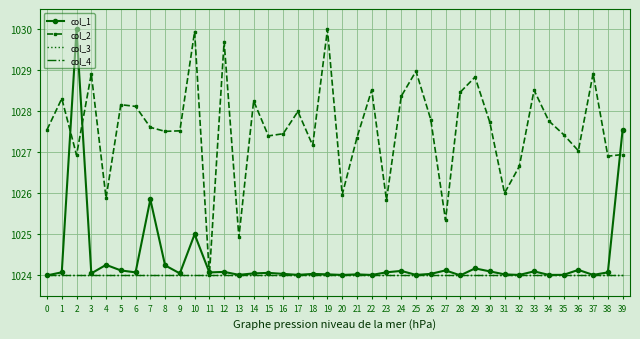

What is the sum of the col_1 values at 12 and 35?

2048.1